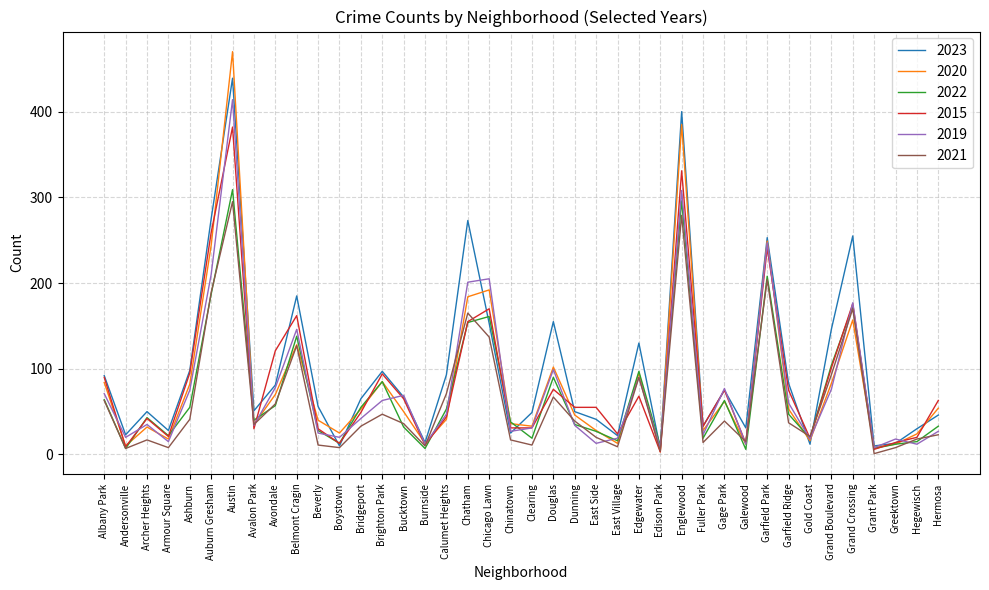

What position from the left is Englewood?

28